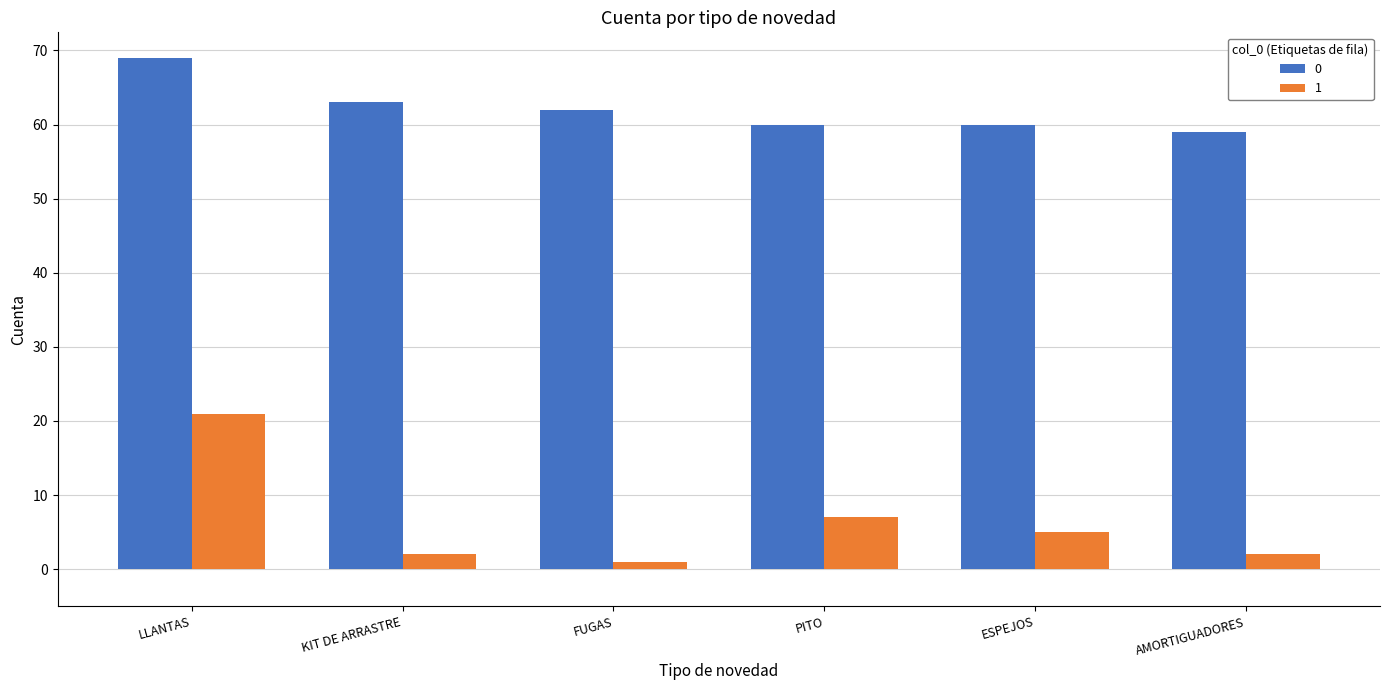

What is the difference between the maximum and minimum values in the 1 series?

20